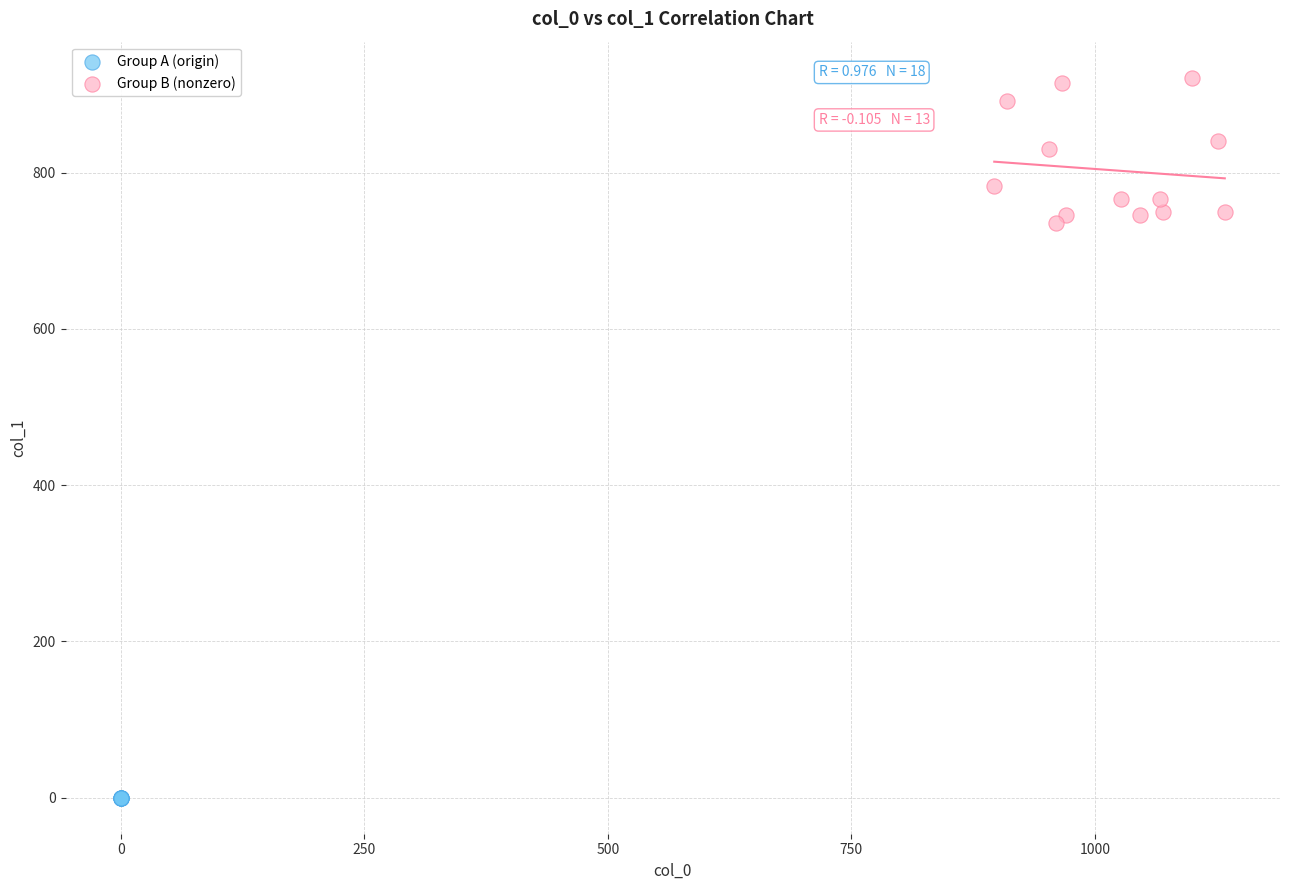

Which series reaches the minimum Y coordinate?

Group A (origin)